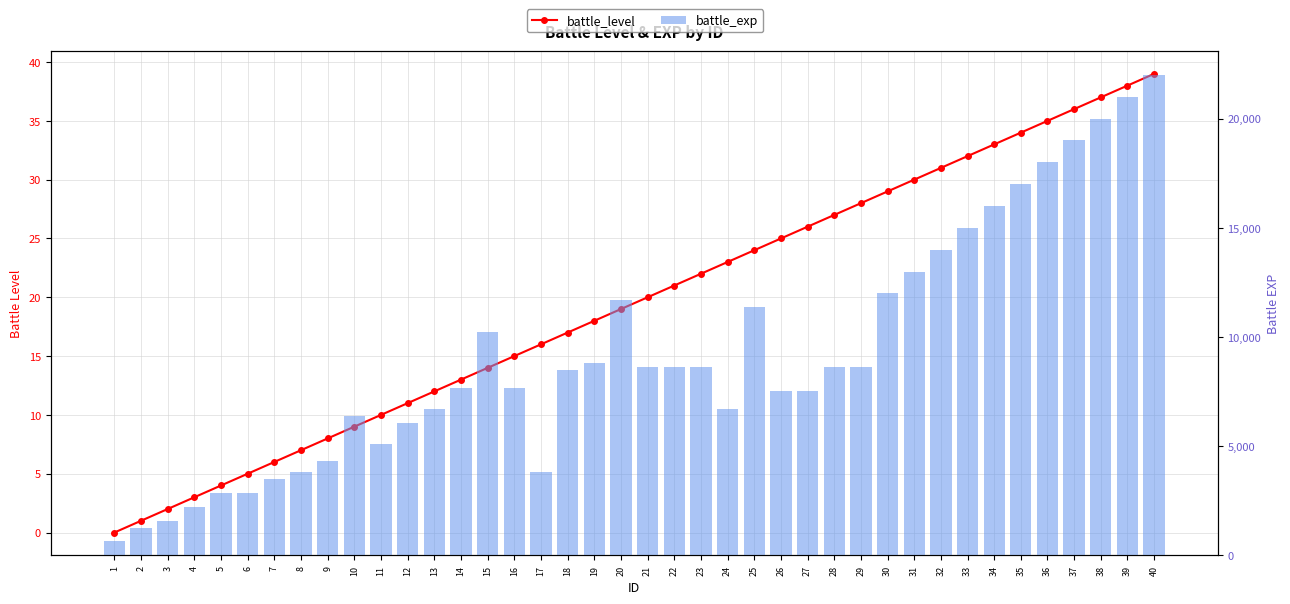

What is the approximate value of battle_exp at 2?

1280